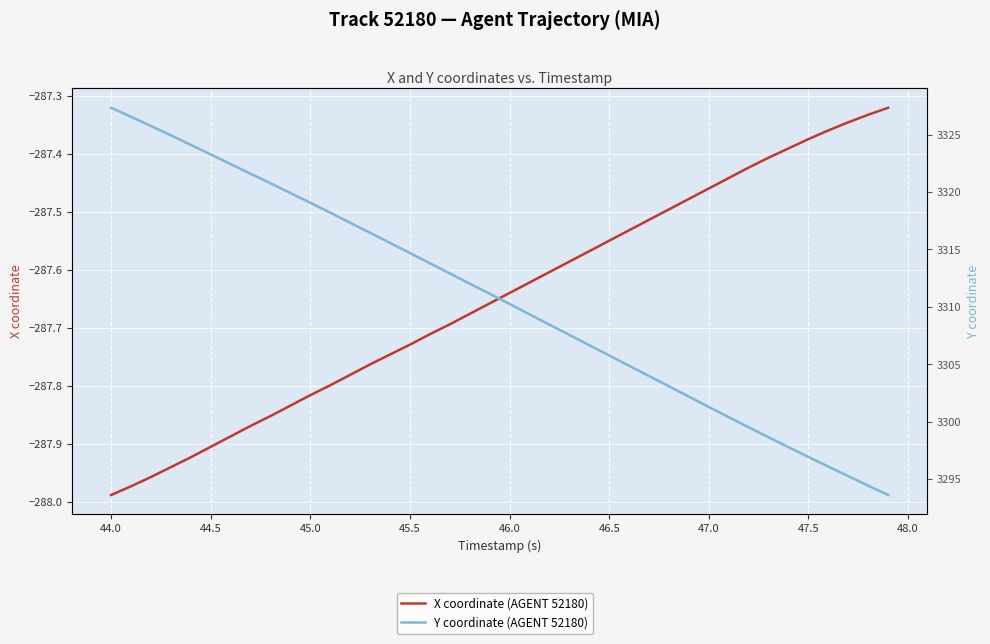

Rank the series by their average value, from lowest to highest.

X coordinate (AGENT 52180), Y coordinate (AGENT 52180)